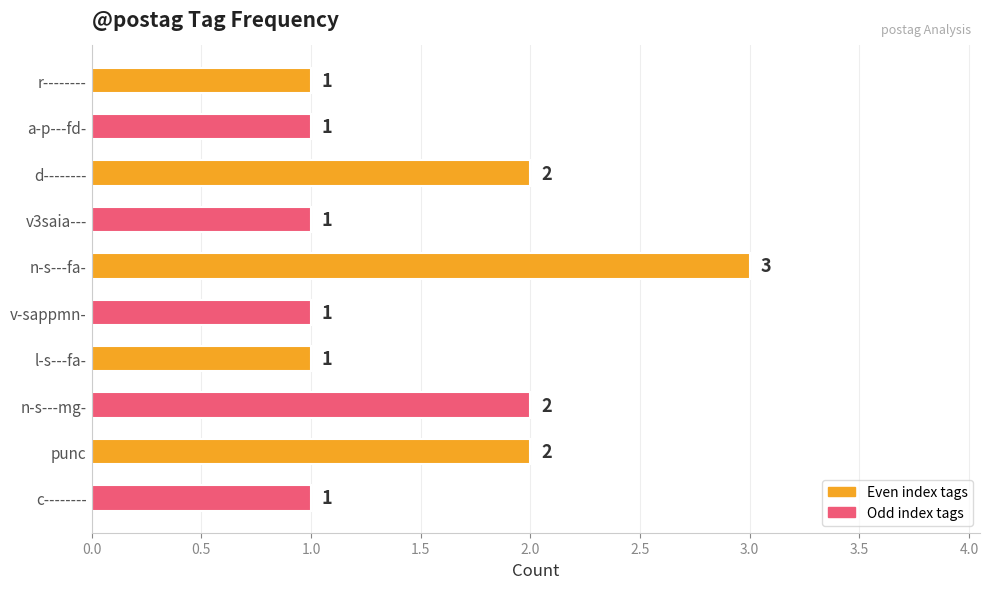

The chart shows a value of 2 at n-s---mg-. True or false?

True